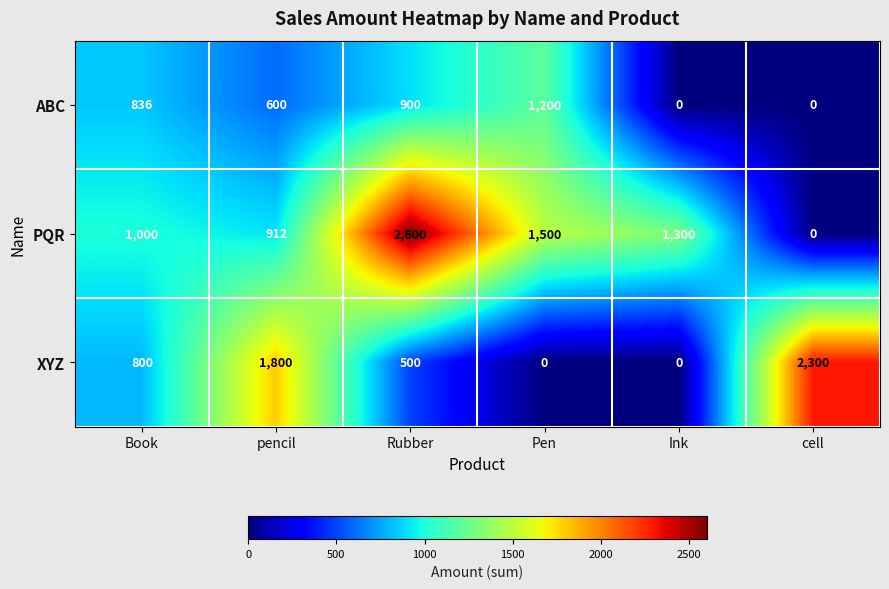

What is the maximum value shown in the chart?

2600